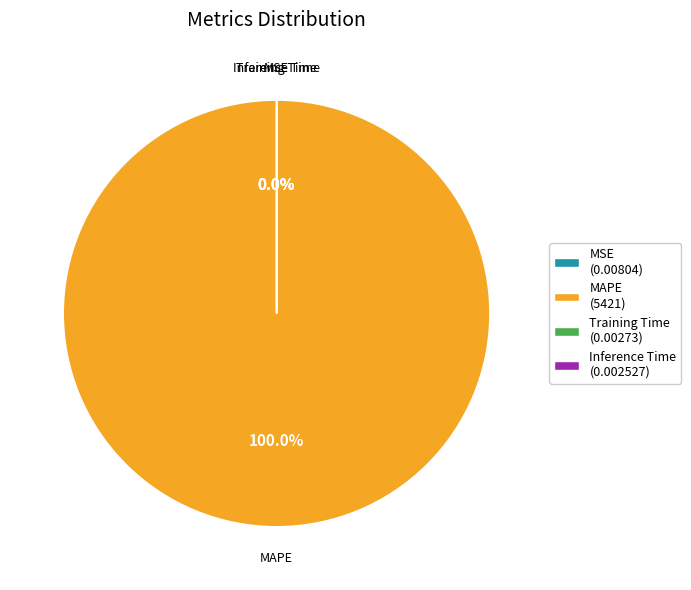

What is the majority slice?

MAPE